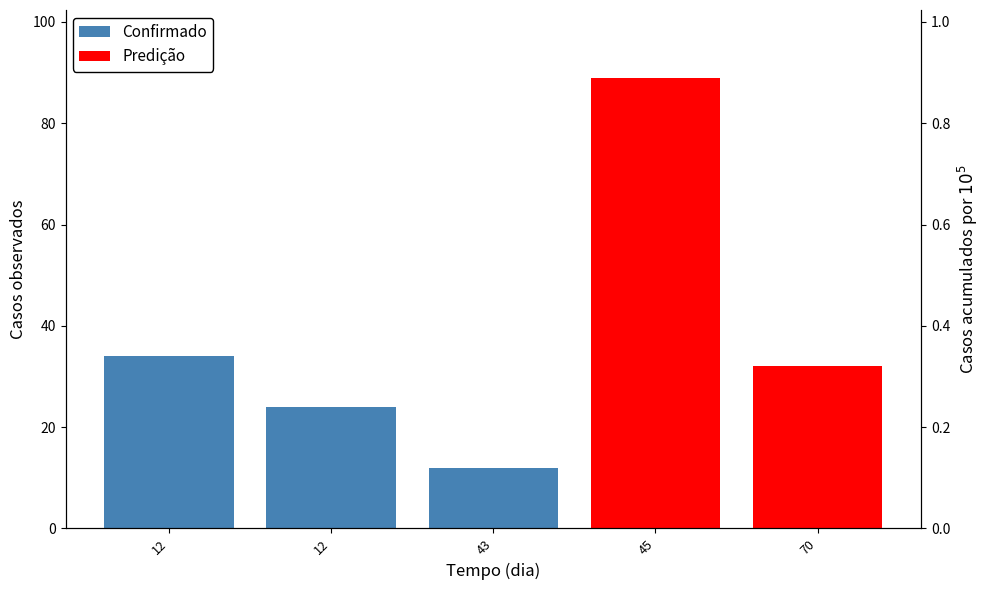

The chart shows a value of 14 at 12. True or false?

False